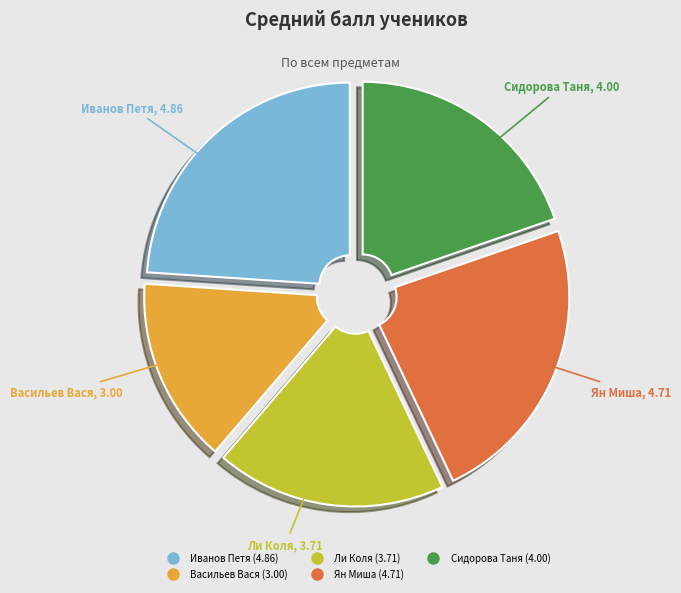

Rank the categories by value from highest to lowest.

Иванов Петя, Ян Миша, Сидорова Таня, Ли Коля, Васильев Вася